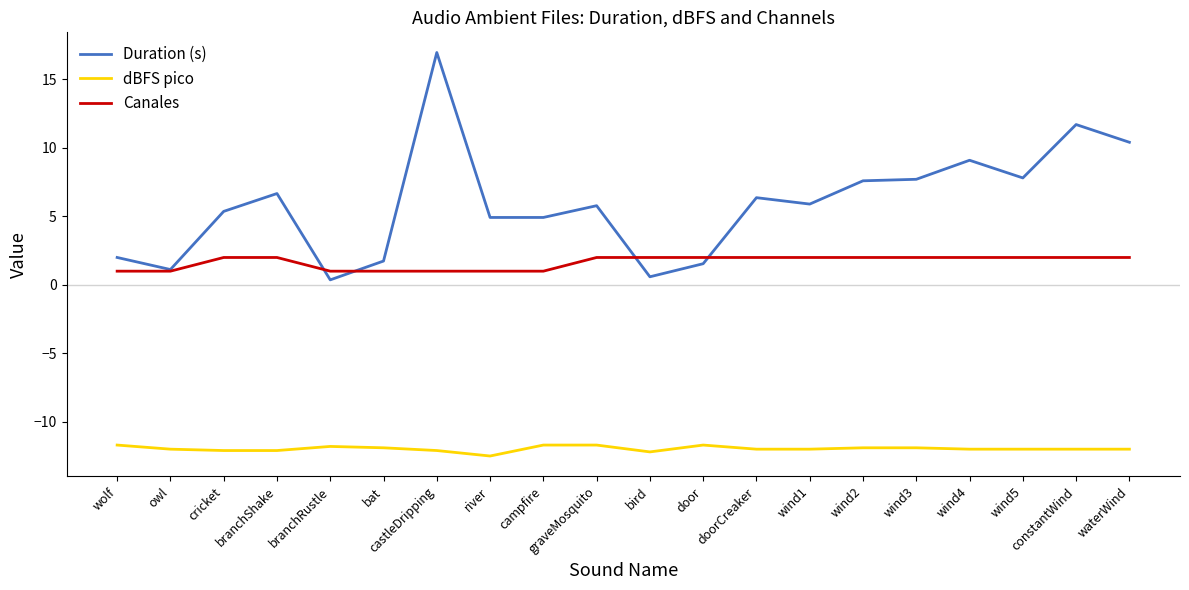

True or false: Canales and dBFS pico intersect in this chart.

False